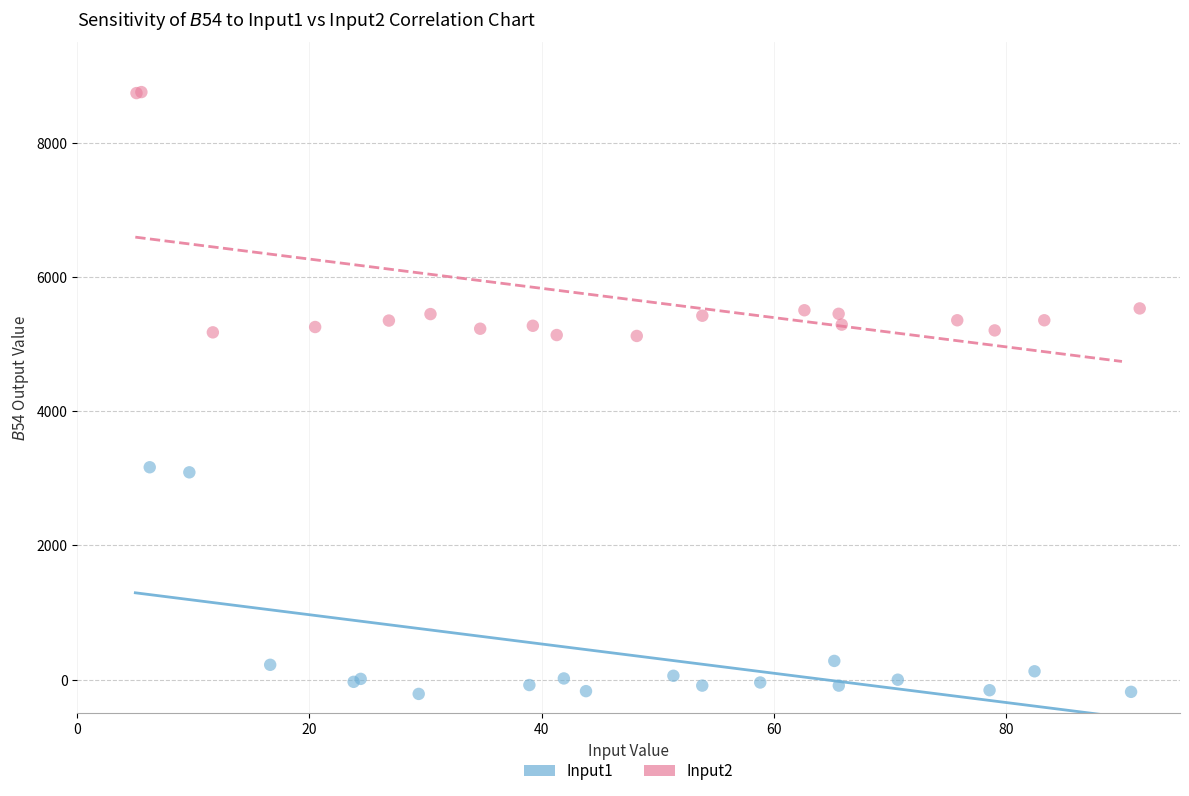

What are all the series names shown in the legend?

Input1, Input2